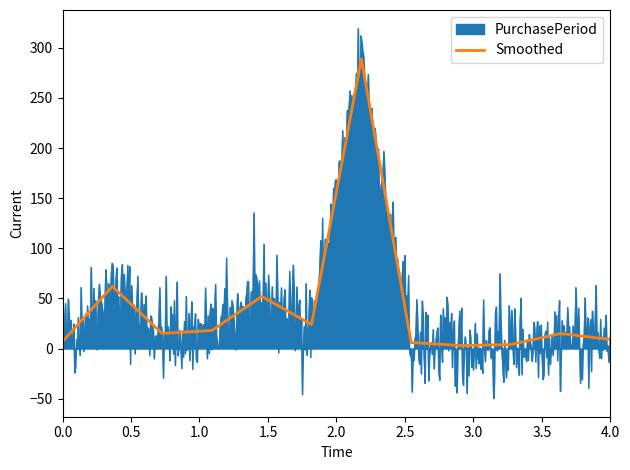

The chart shows a value of 7 at 0.0. True or false?

True